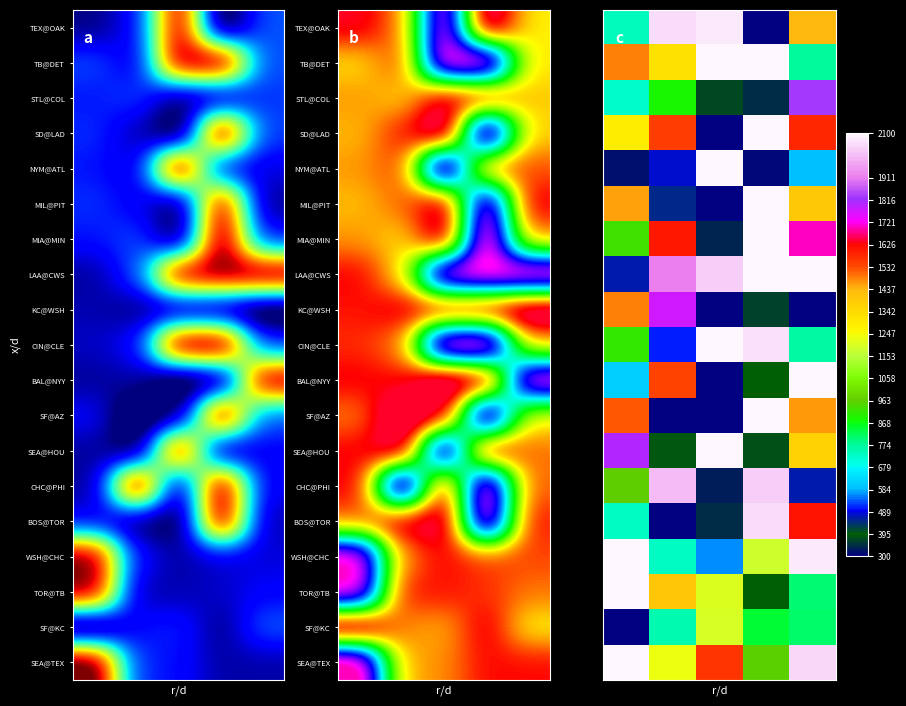

What is the average value of the LAA@CWS series?

1743.0